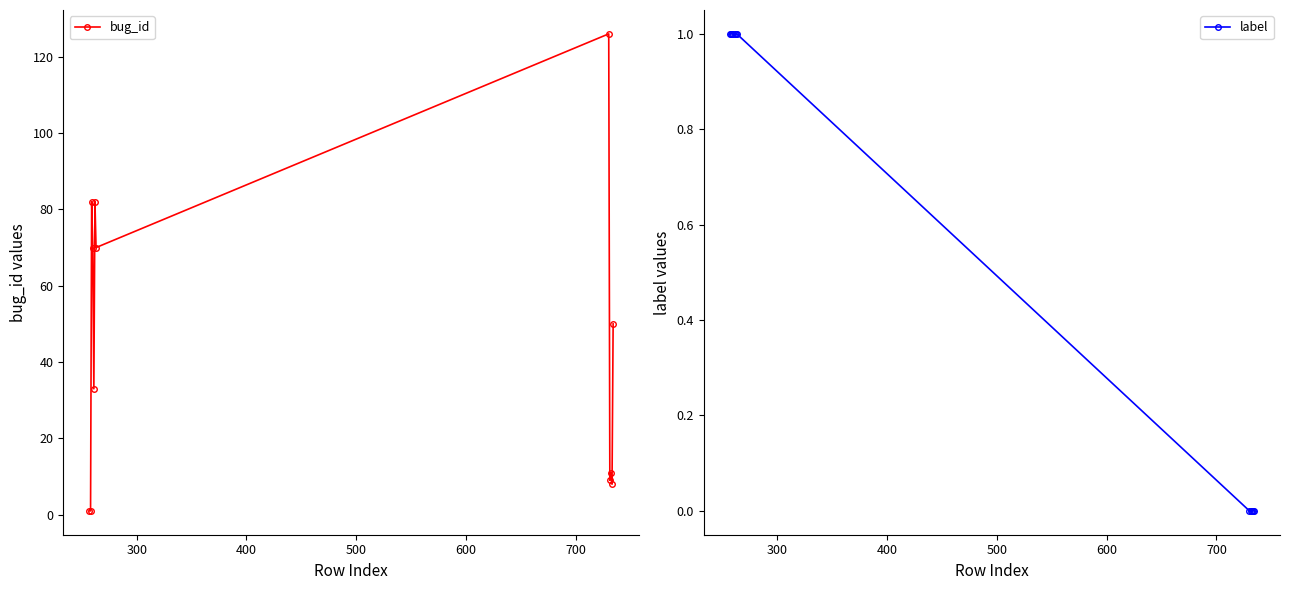

How many values in the label series are below 1?

5